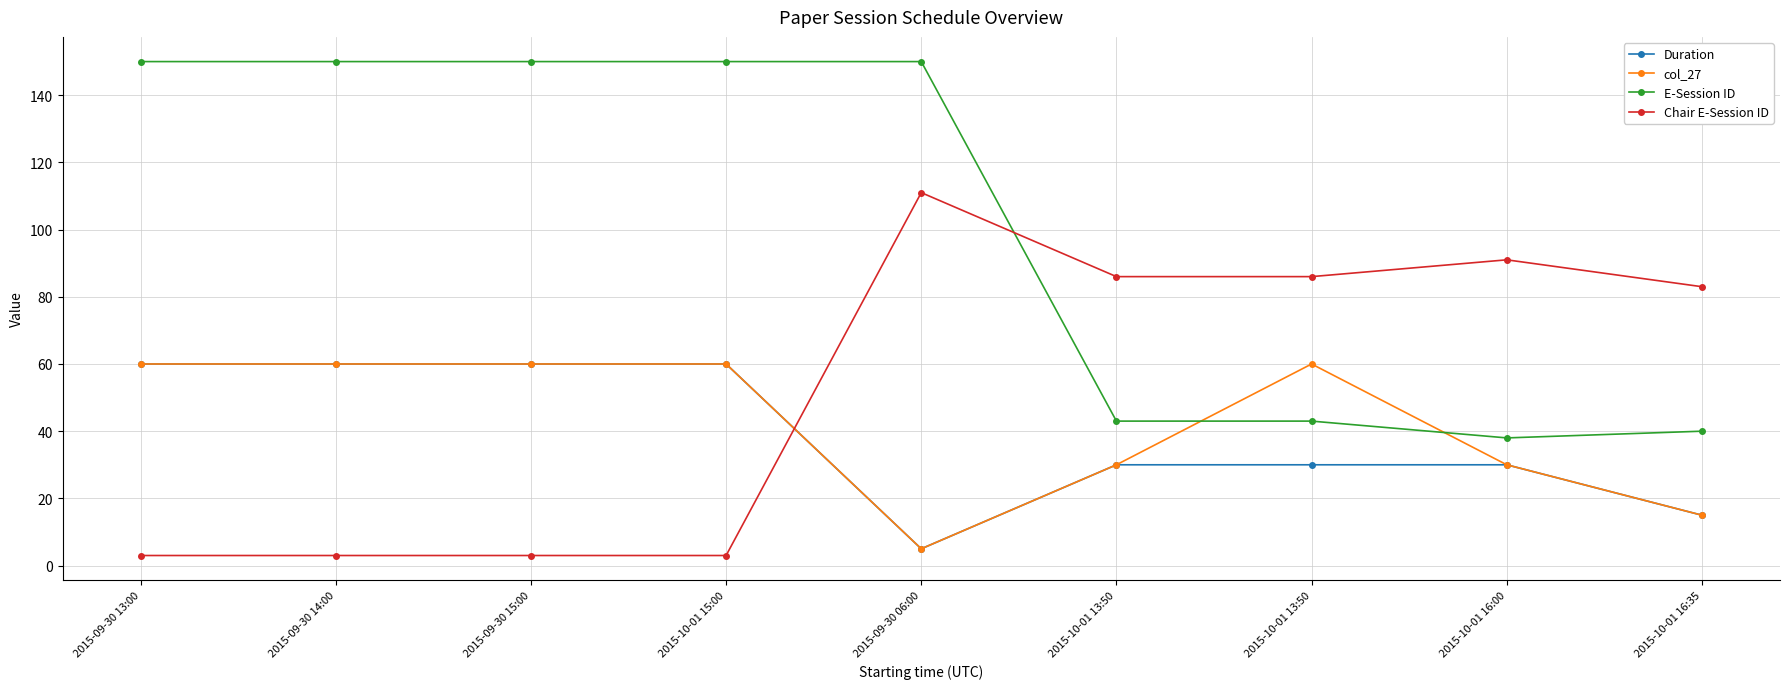

At which category does col_27 reach its first local peak?

2015-10-01 13:50